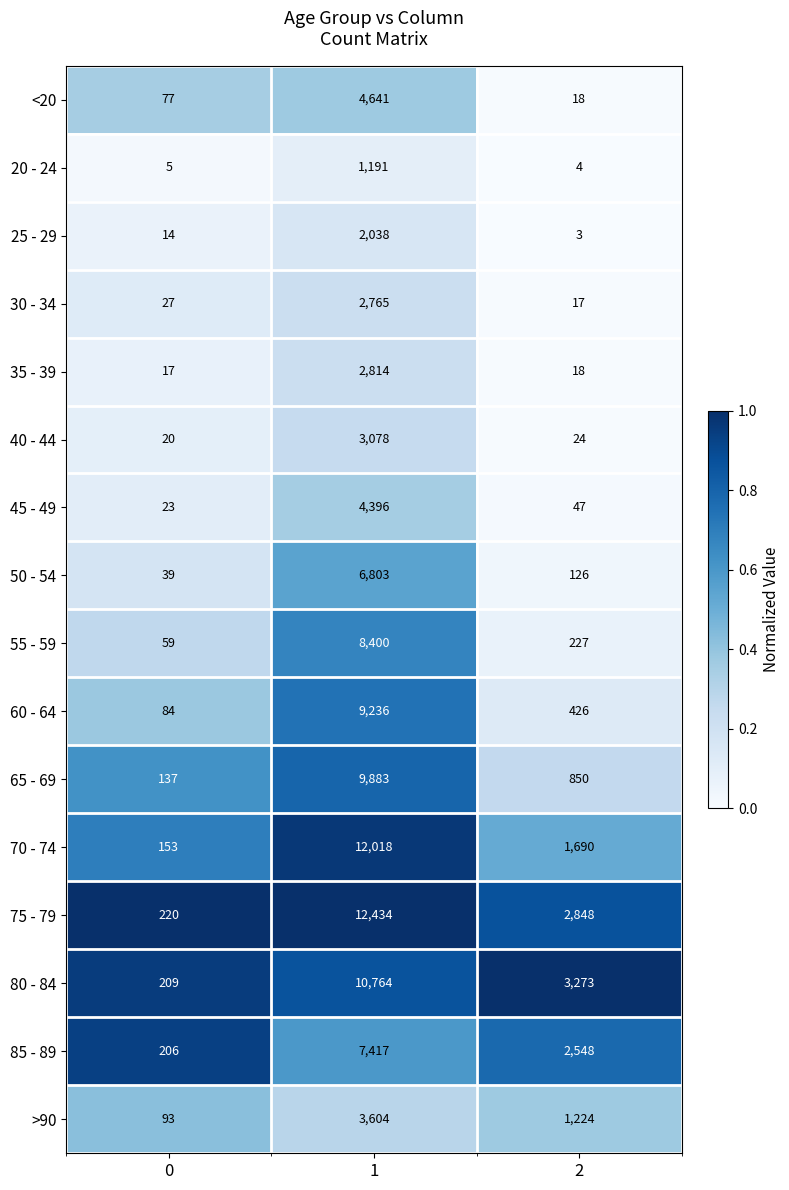

How many data points does each series have?

3